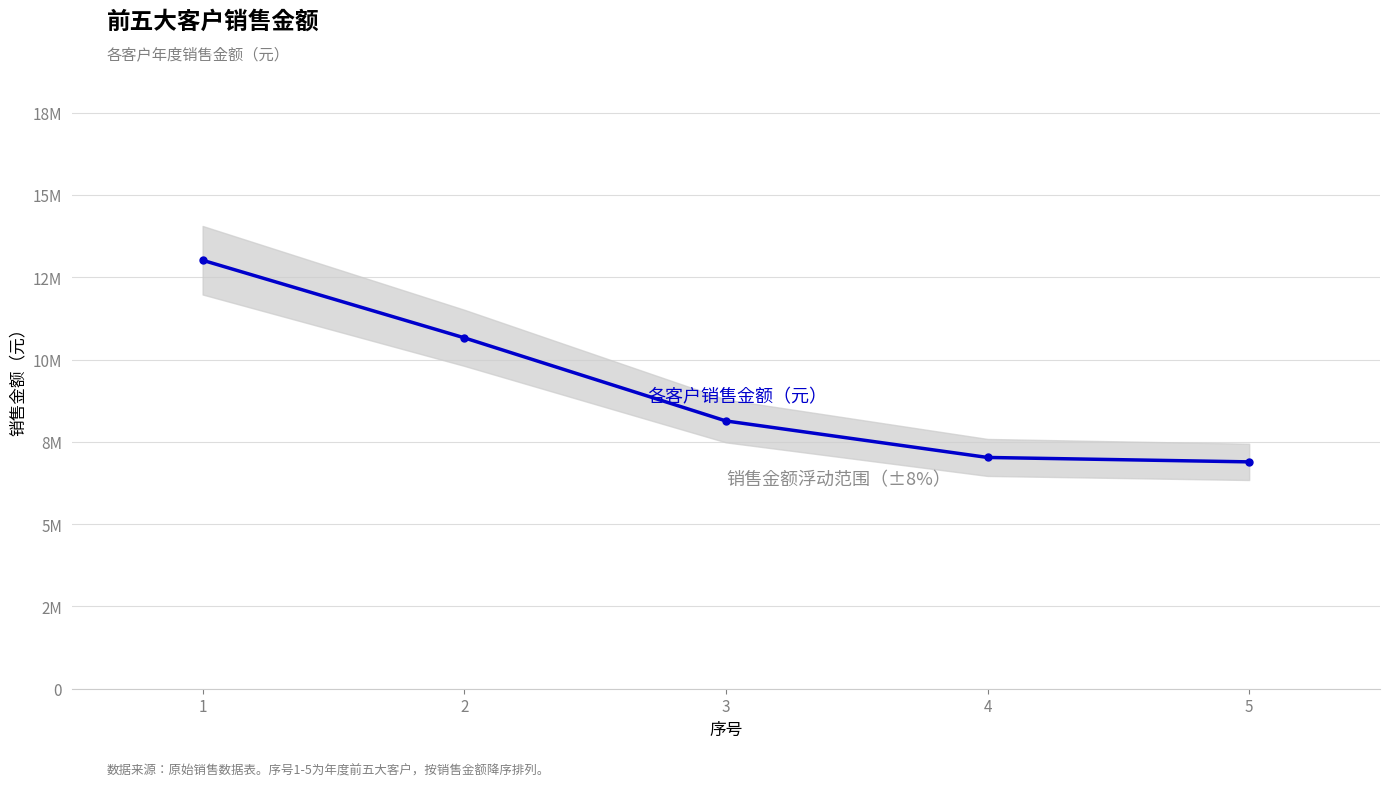

Which category has the highest value across all series?

1